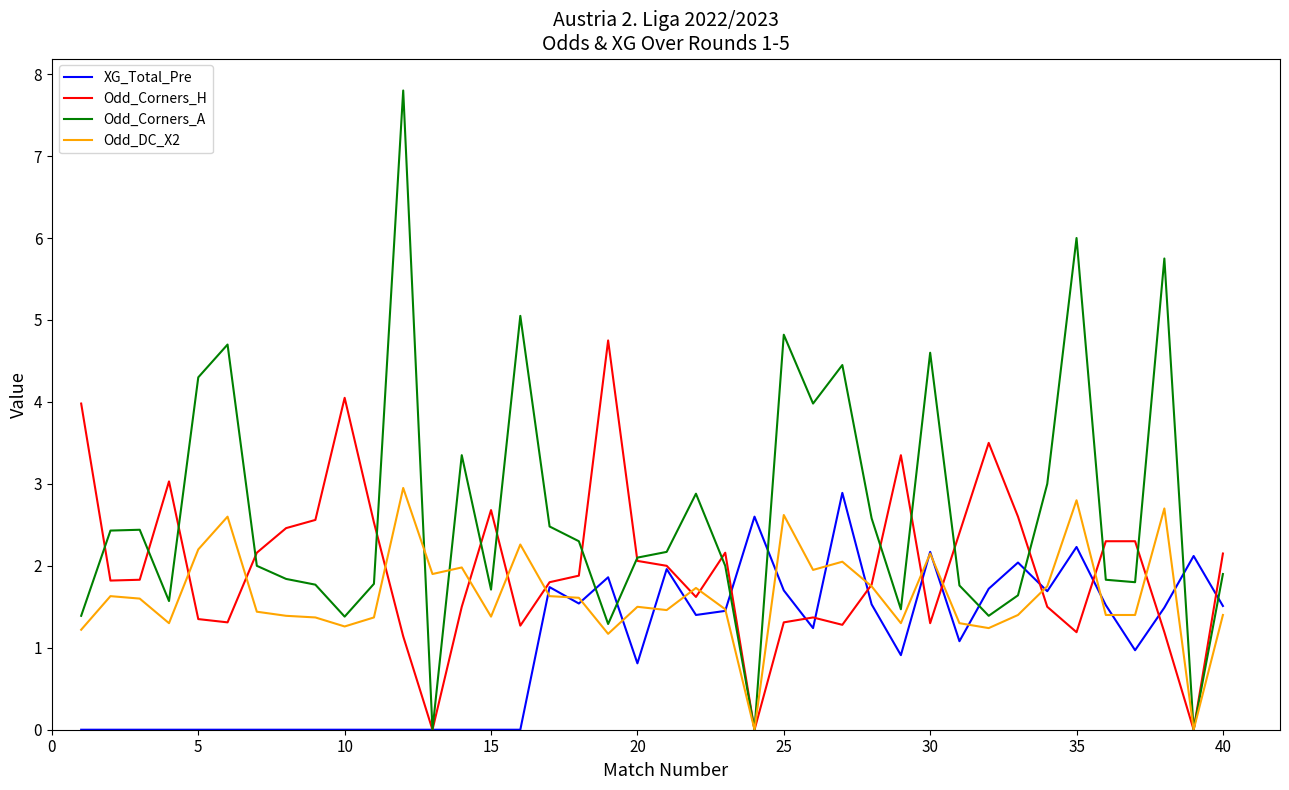

What is the highest value of the XG_Total_Pre series?

2.9